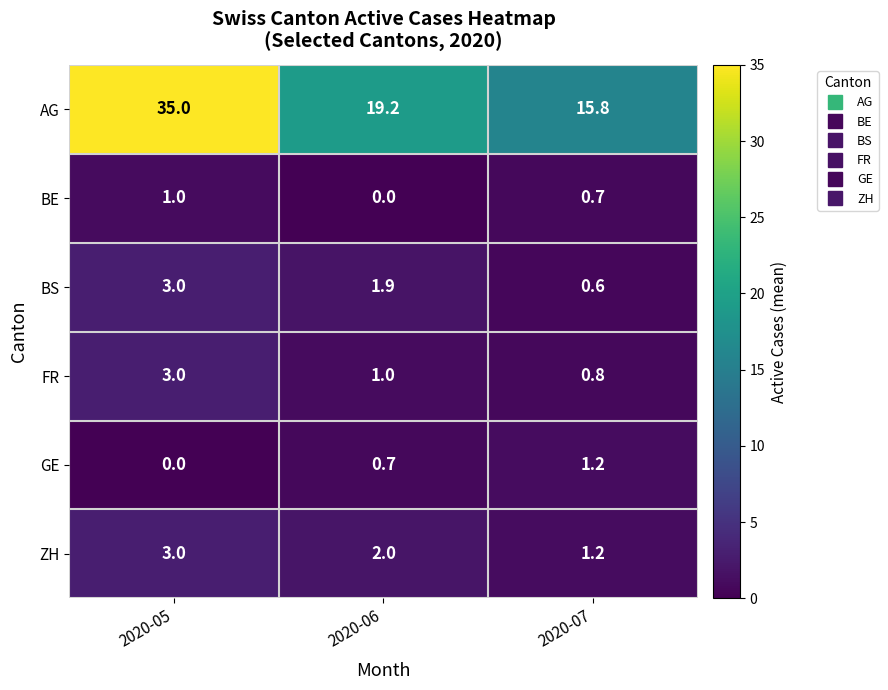

What is the average value of the ZH series?

2.1